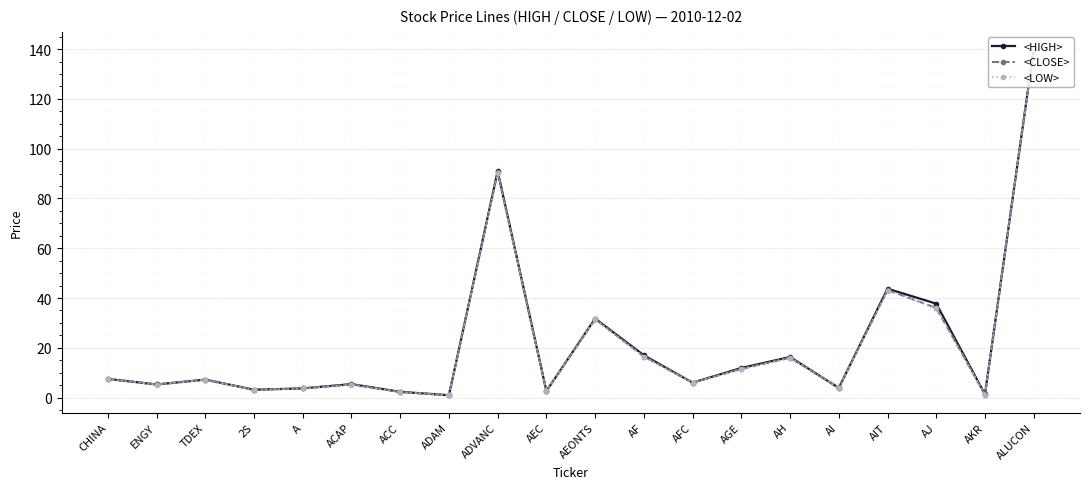

The value of <HIGH> at ACC is 2.3. True or false?

True